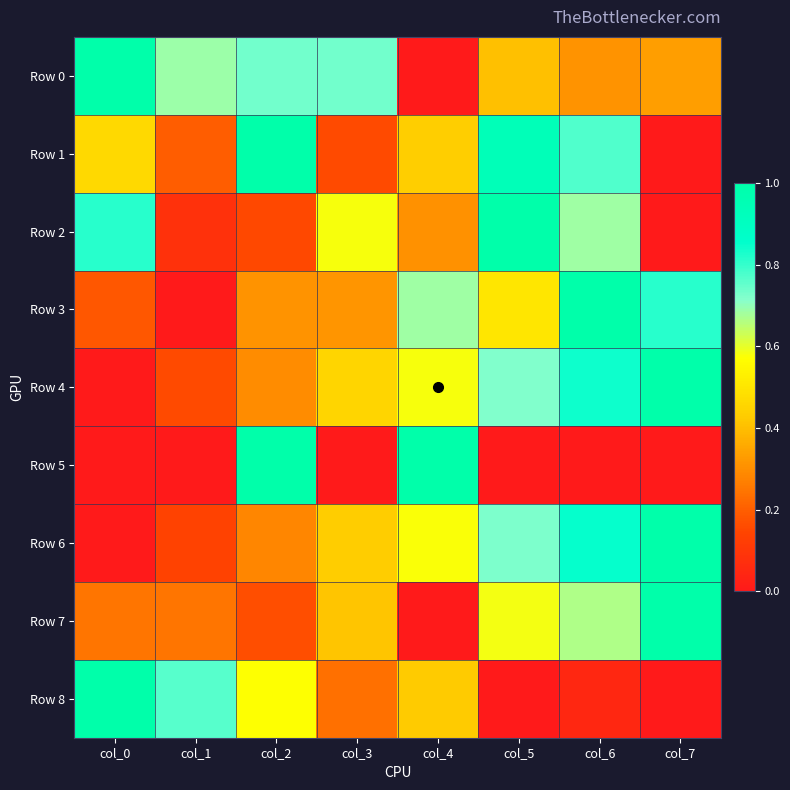

Between col_2 and col_1, which is larger?

col_2